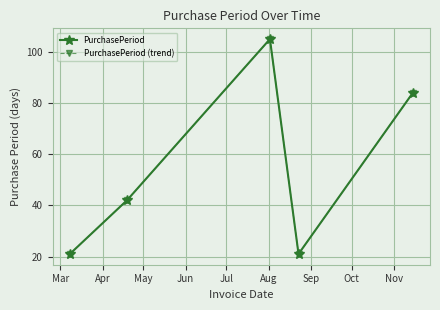

Is this an area chart (filled region under the line)?

No